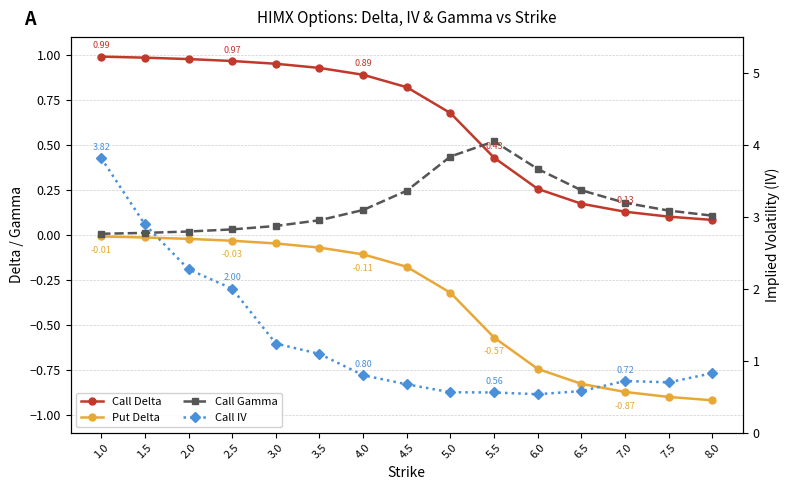

How many interior local valleys does the Call IV series have?

2